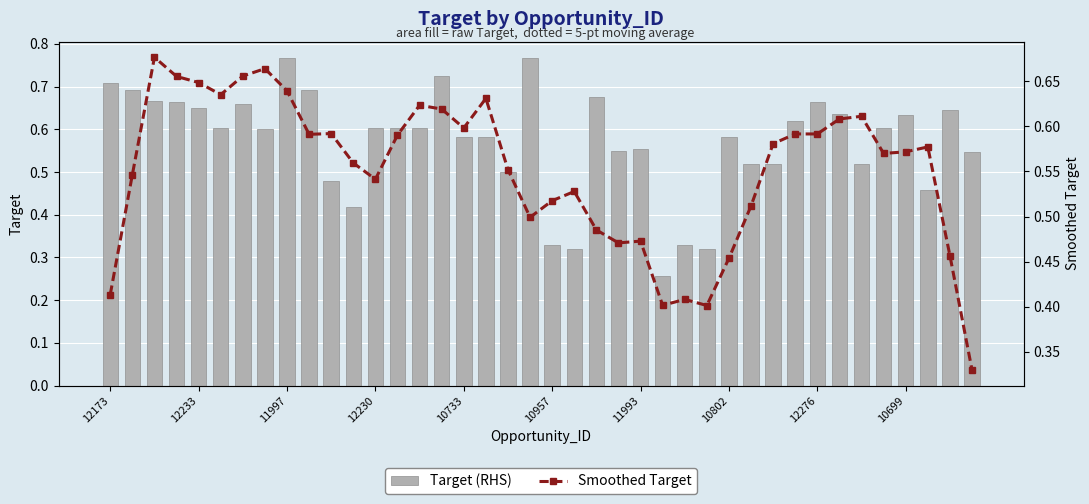

Where is Smoothed Target nearest to the value 0?

39